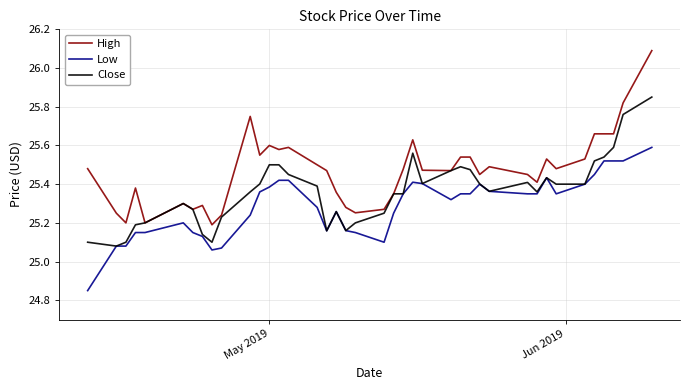

Rank the series by their average value, from highest to lowest.

High, Close, Low